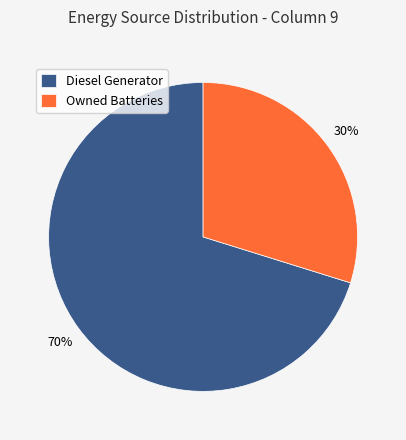

To the nearest percent, what is the difference between the Diesel Generator and Owned Batteries slice percentages?

40%